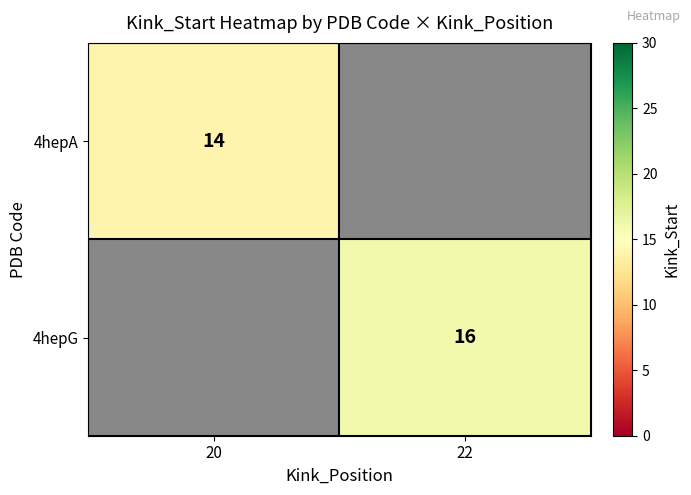

Count the number of data series in this chart.

2